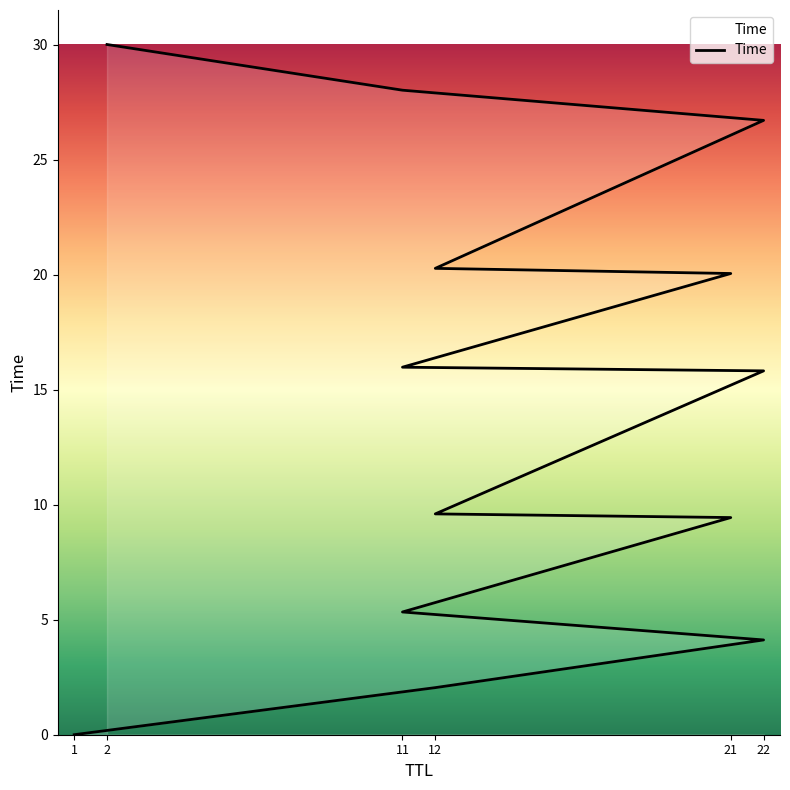

Where is the data nearest to the value 15?

22